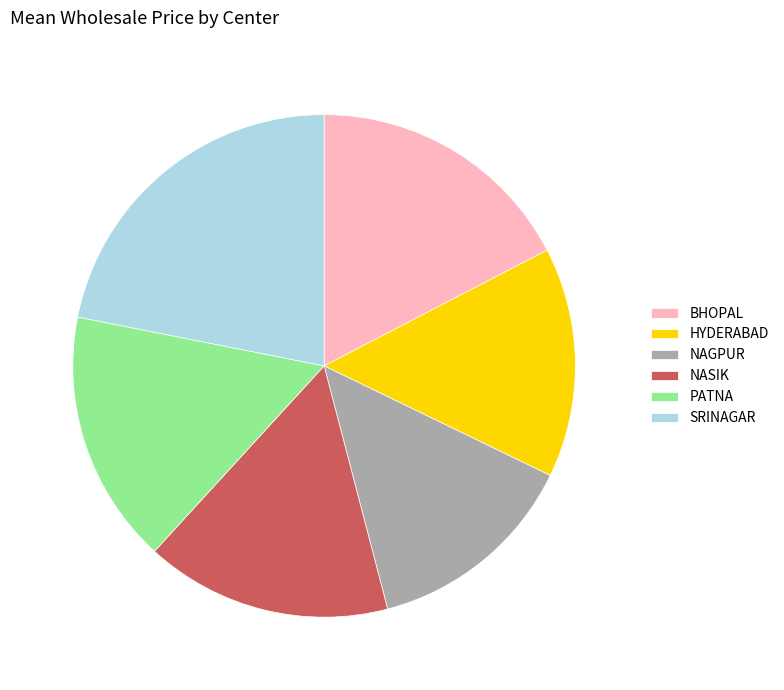

Is it true that SRINAGAR is 22% of the pie?

True